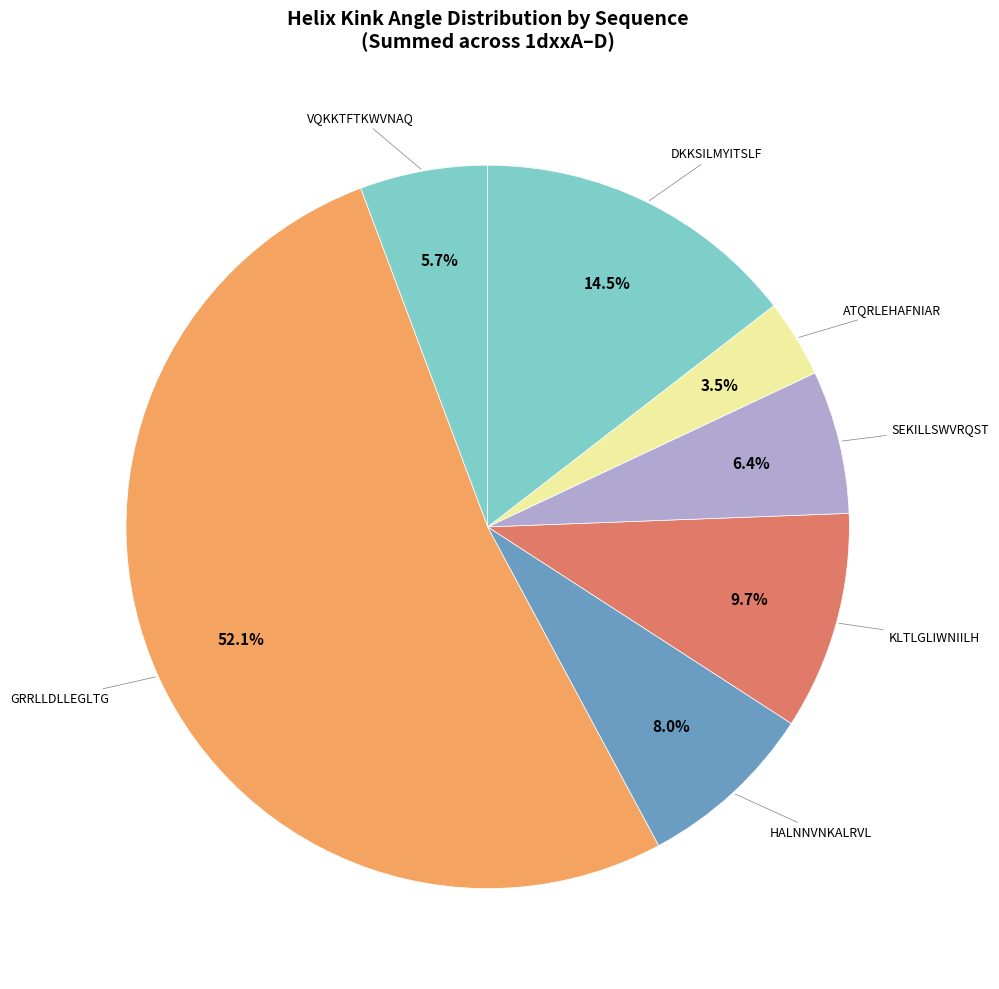

Count the number of slices in the pie.

7